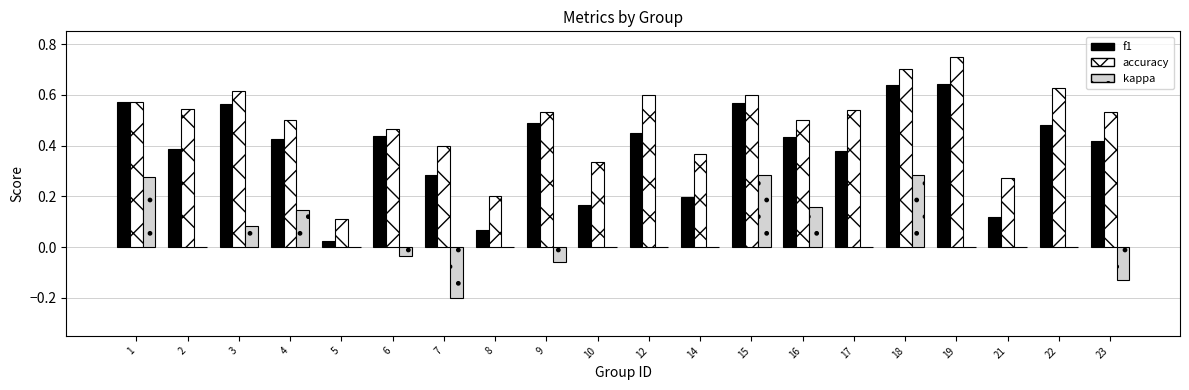

Between 5 and 10, which series saw the biggest shift?

accuracy